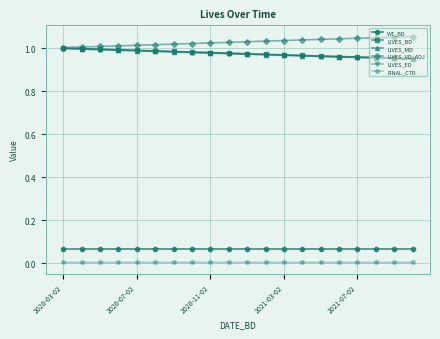

True or false: LIVES_MD and WT_BD cross at least once.

False